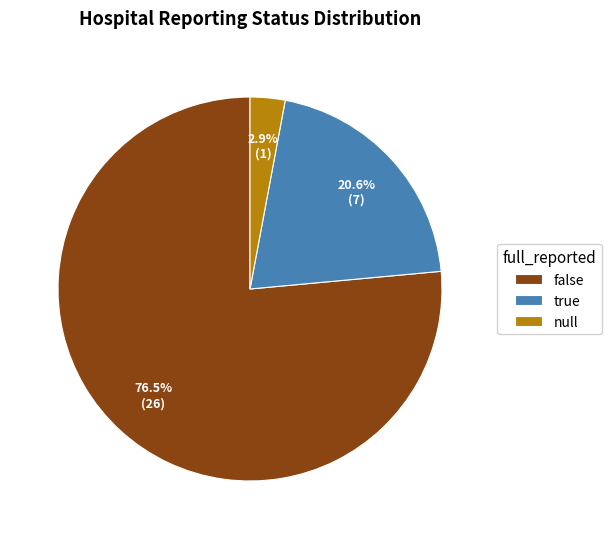

The true slice represents 14% of the pie. True or false?

False